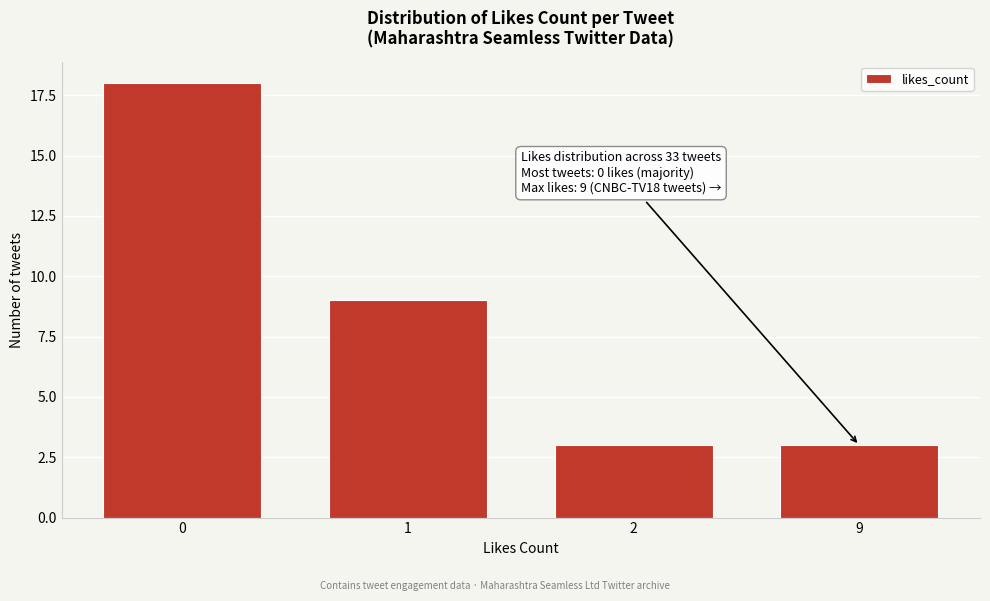

Reading right to left, extract all data points from this chart.

3	3	9	18